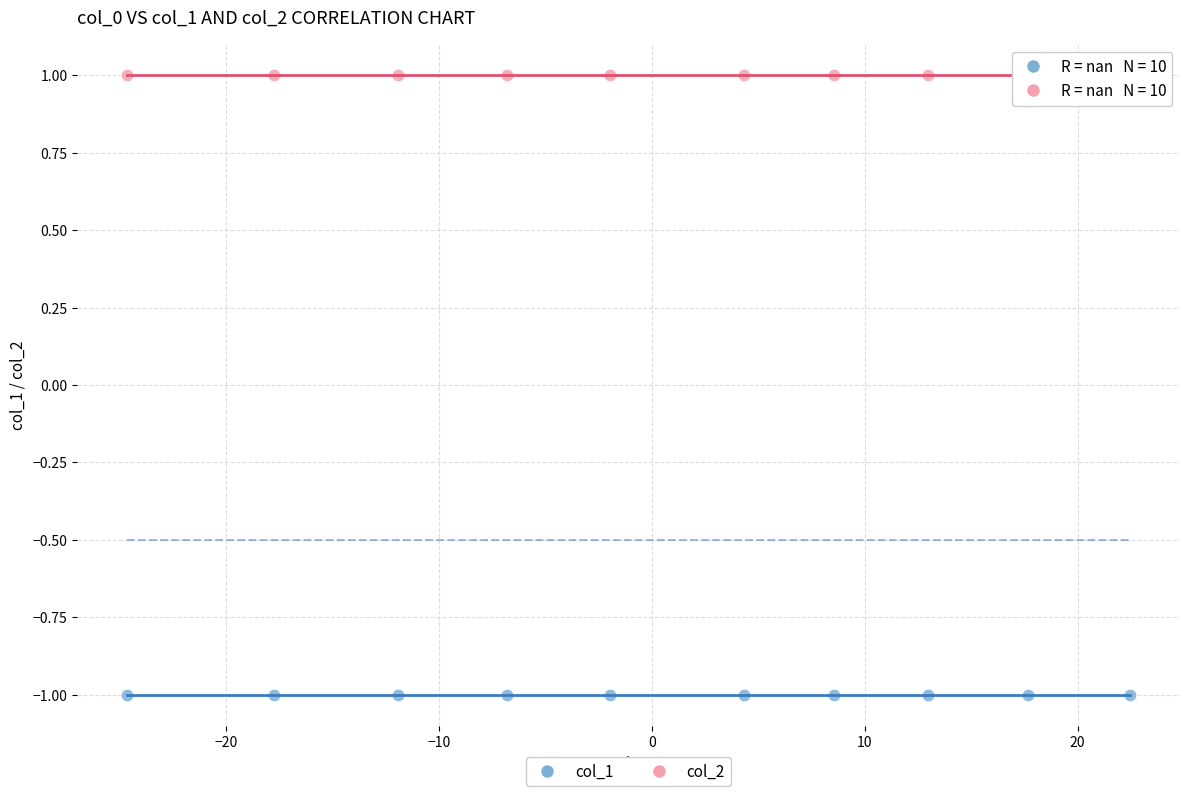

What are all the series names shown in the legend?

col_1, col_2